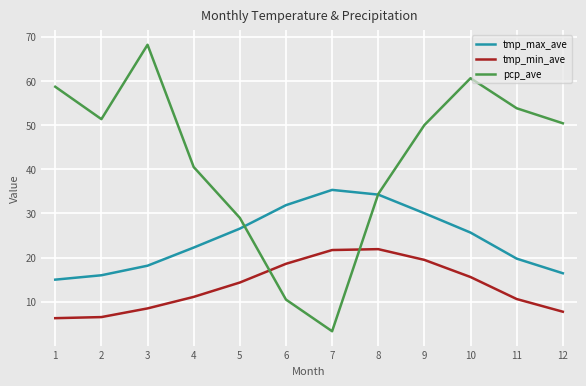

How many distinct data groups are displayed?

3